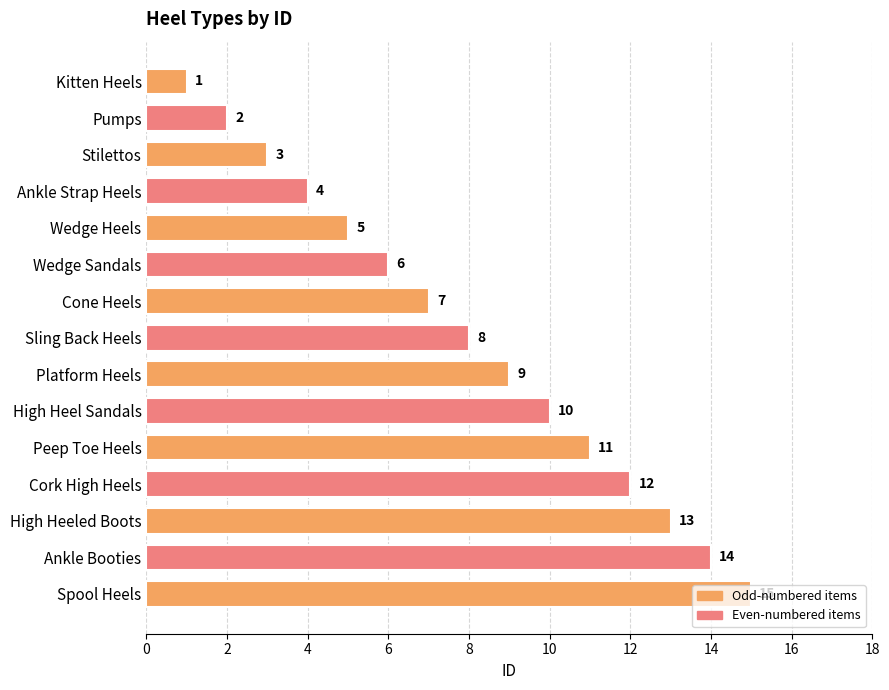

What is the maximum value shown in the chart?

15